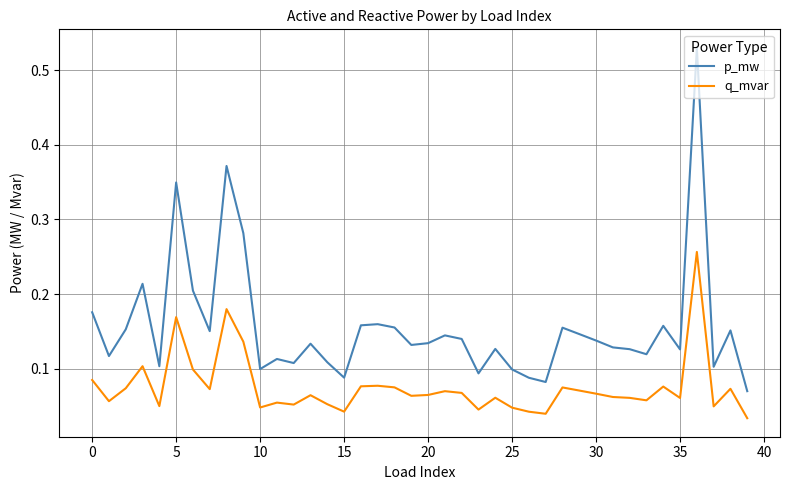

Count the number of data series in this chart.

2